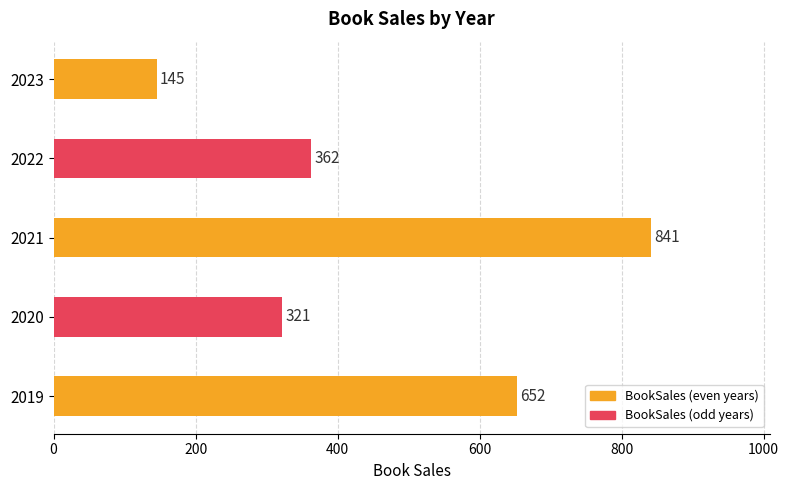

What is the change in value from 2021 to 2022?

-479